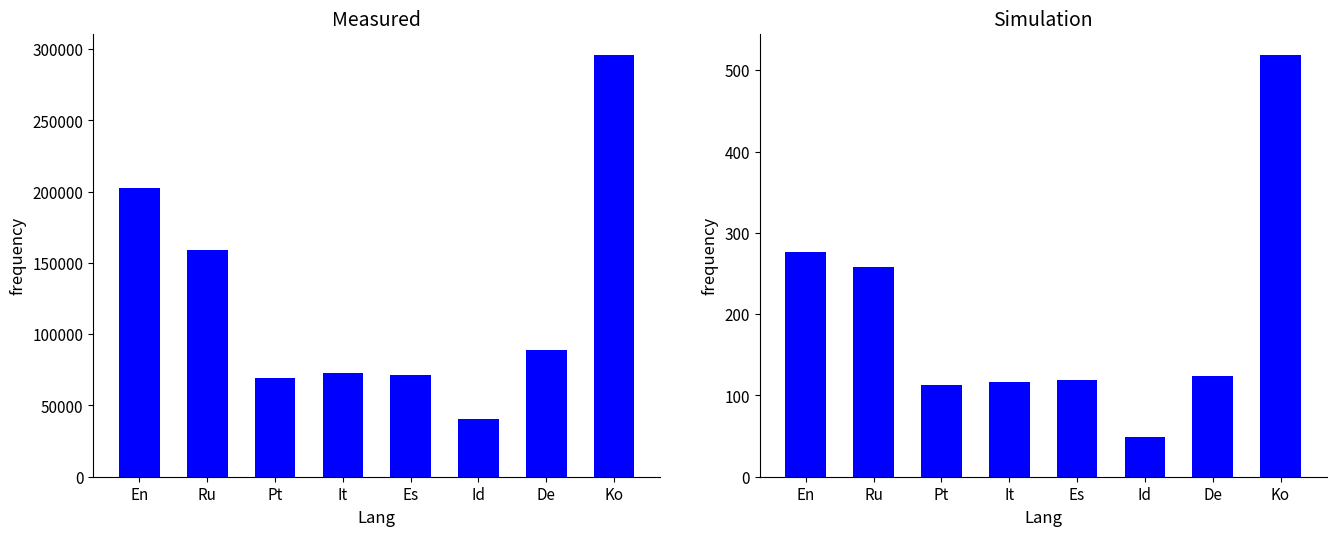

What is the difference between the some_a values at It and Ru?

141